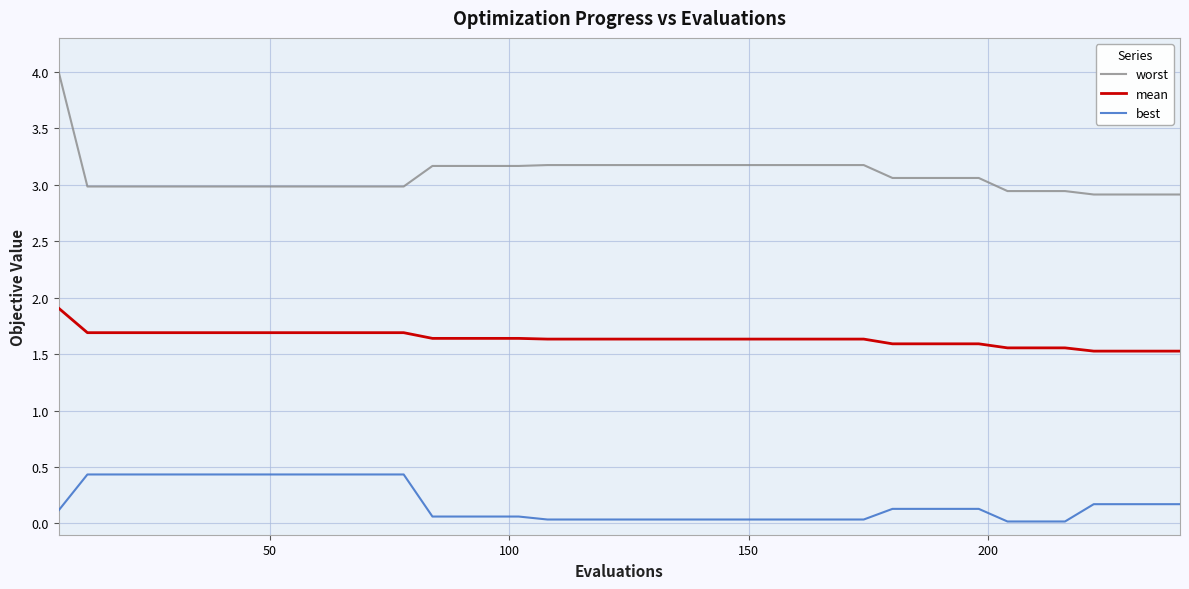

Which series has the widest spread of values?

worst